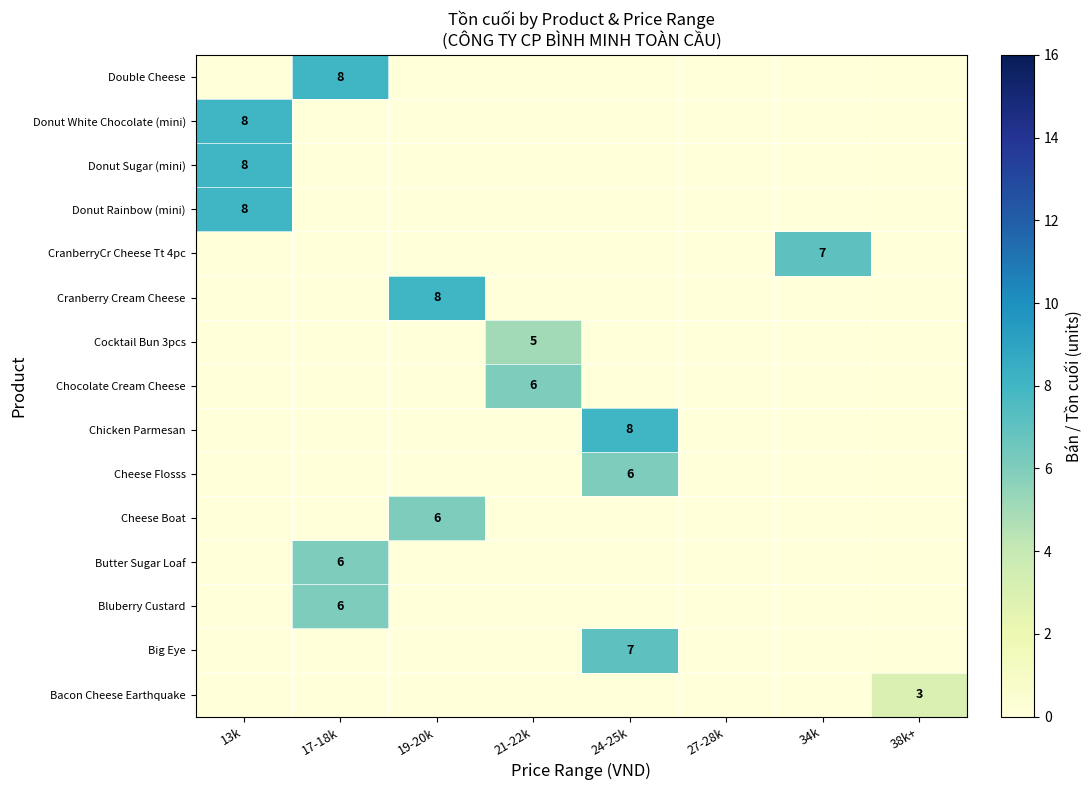

How many Cranberry Cream Cheese values are between 0 and 1?

7